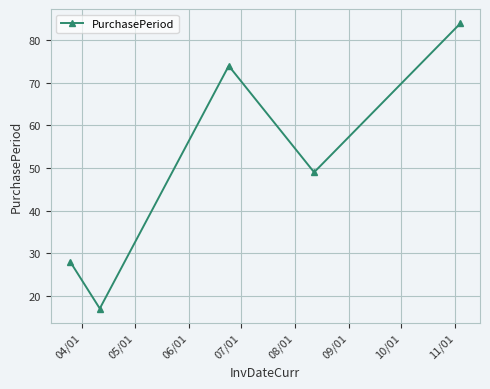

What is the value of the 5th point from the left?

84